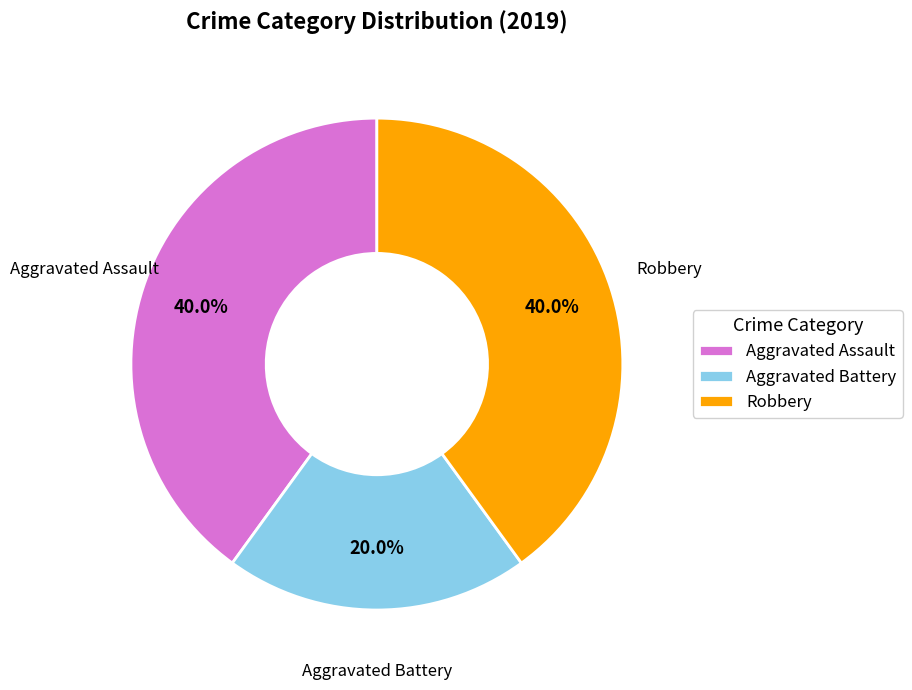

Which category has the smallest portion of the pie?

Aggravated Battery